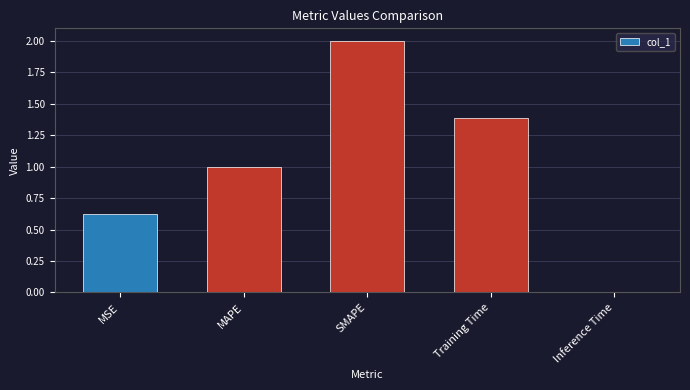

Count the number of categories in the chart.

5